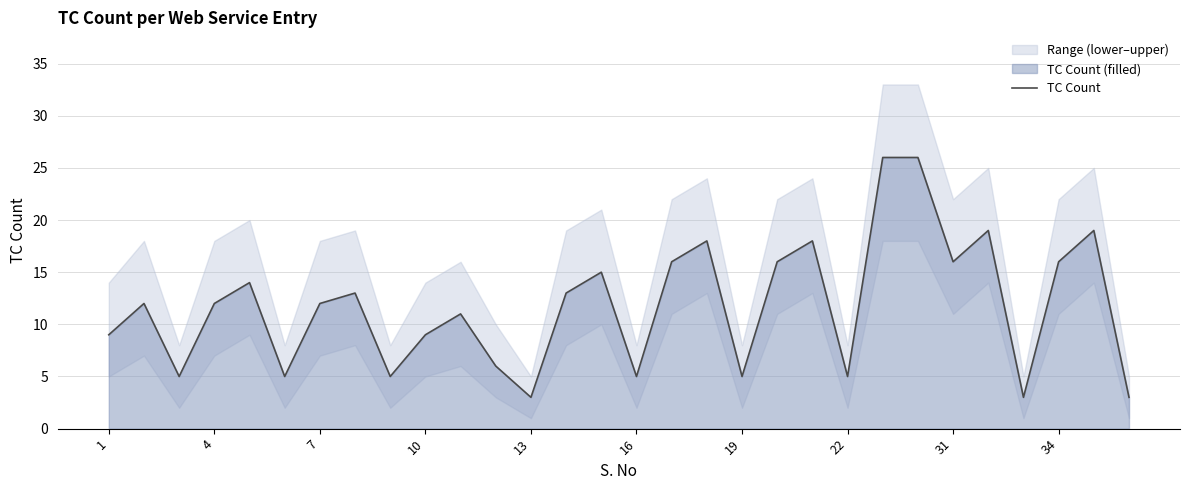

What is the maximum value for TC Count?

26